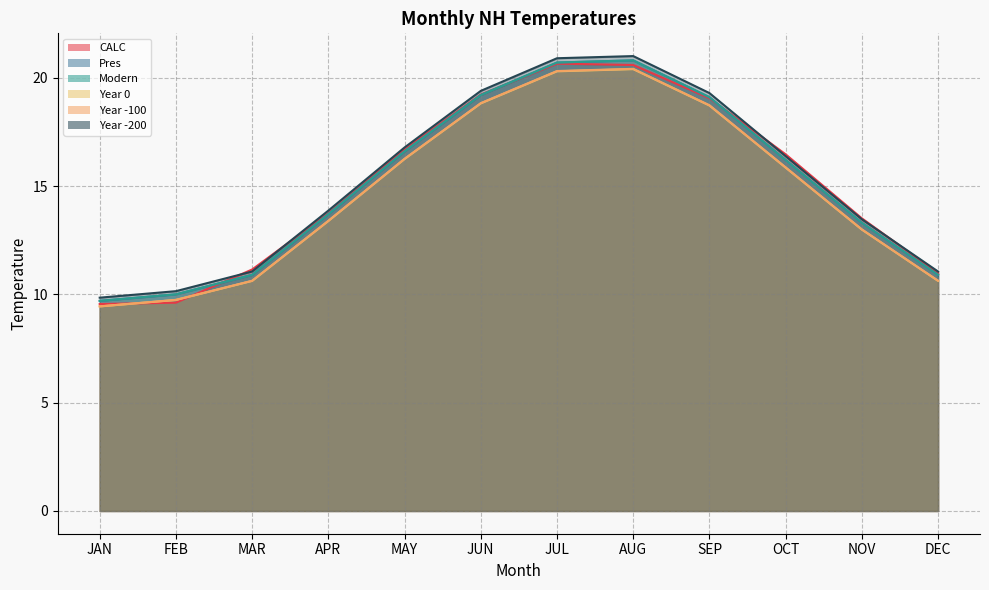

What is the total value across all series at JUN?

114.7